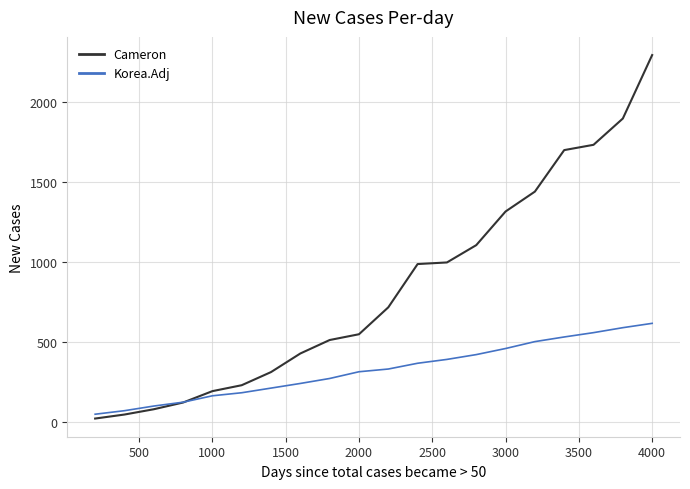

What is the highest value of the Cameron series?

2290